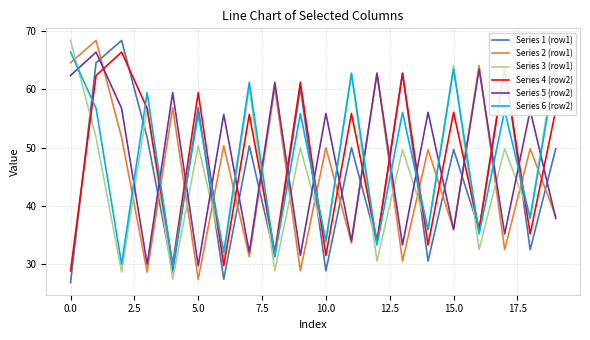

What is the smallest value displayed?

26.8